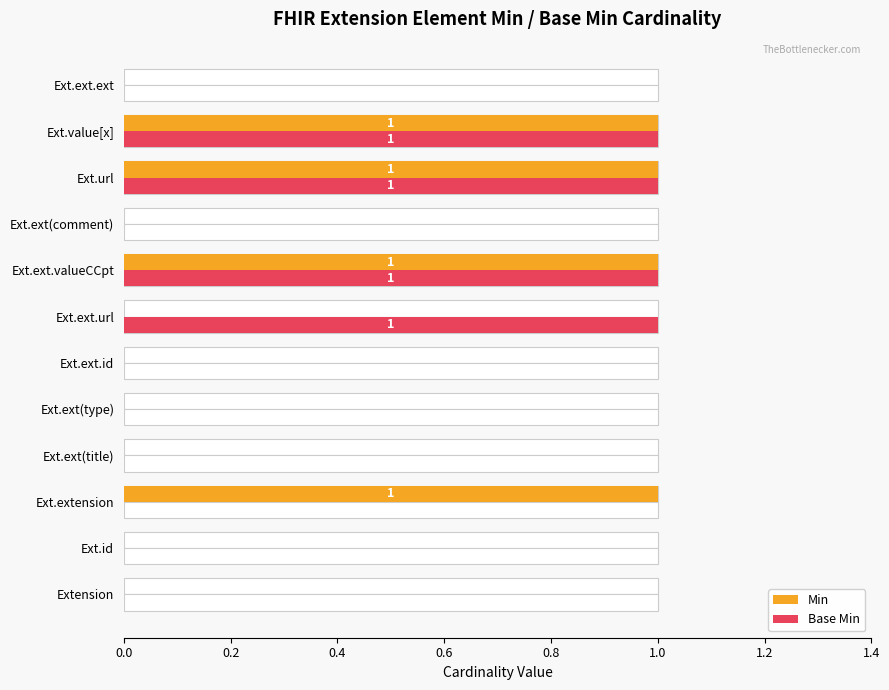

How many bars are there in each group?

2